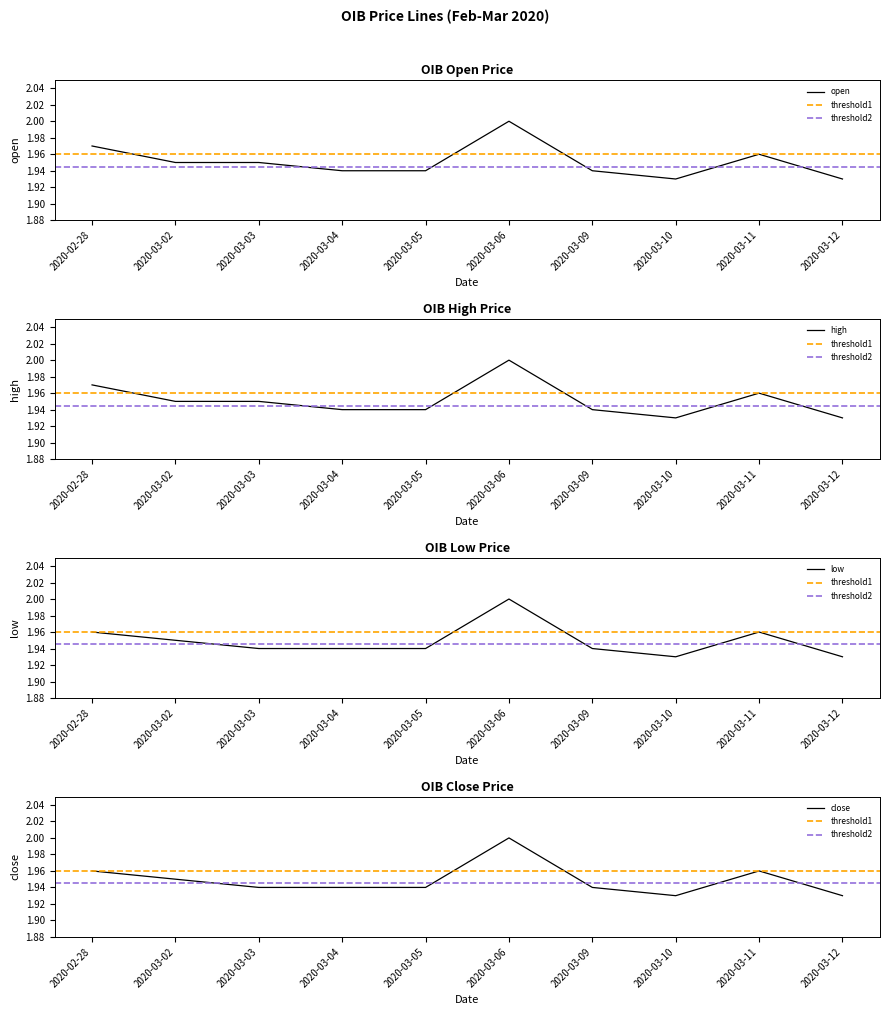

True or false: high and low cross at least once.

False